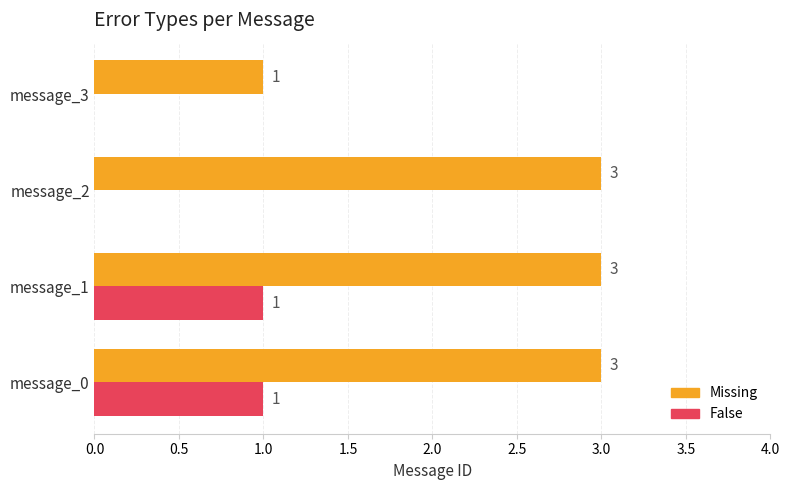

Is it true that False equals -1 at message_3?

False